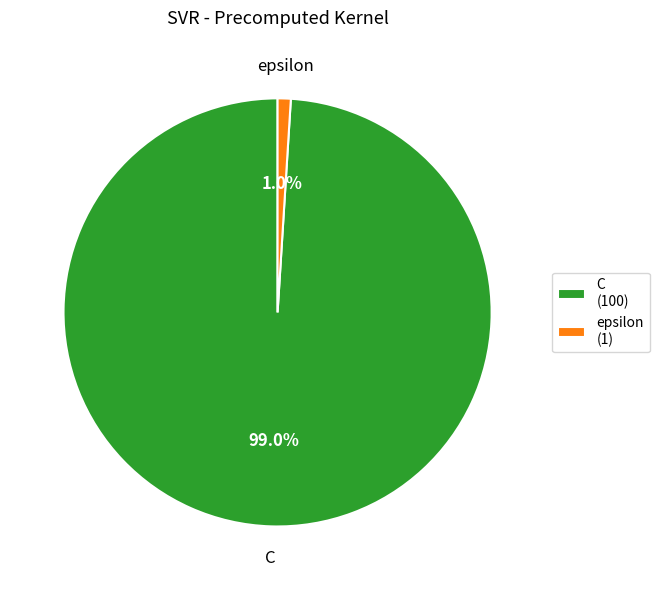

How many slices are in this pie chart?

2